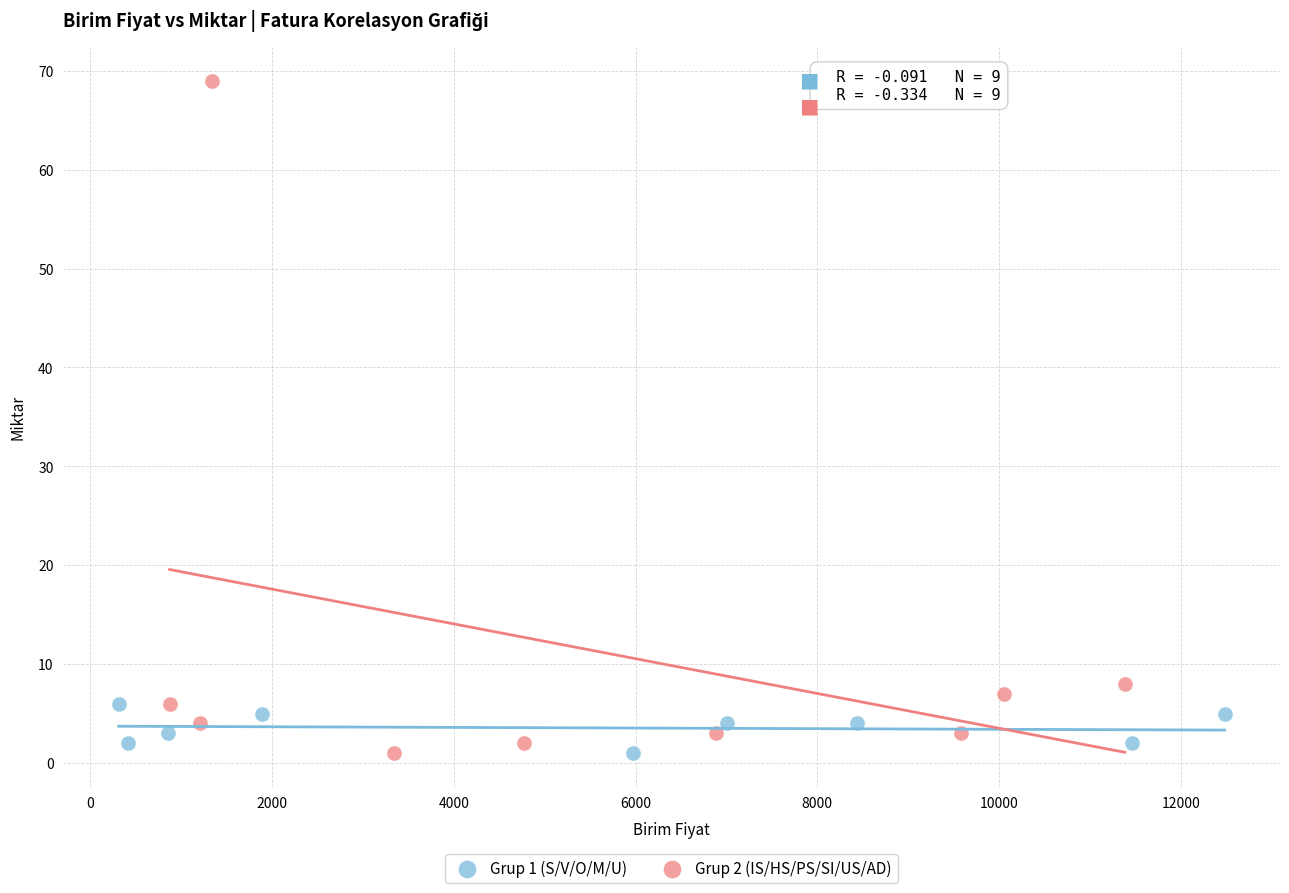

Which series reaches the maximum Y coordinate?

Grup 2 (IS/HS/PS/SI/US/AD)